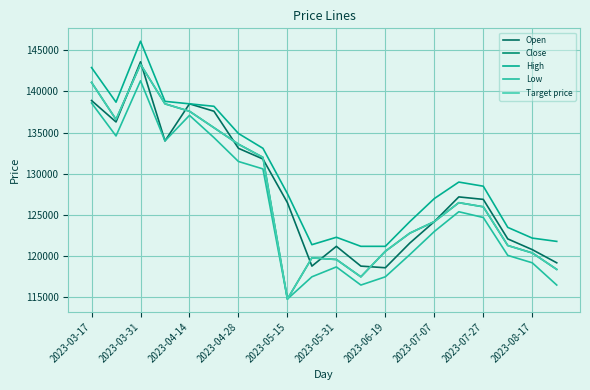

What is the average value of the Open series?

127985